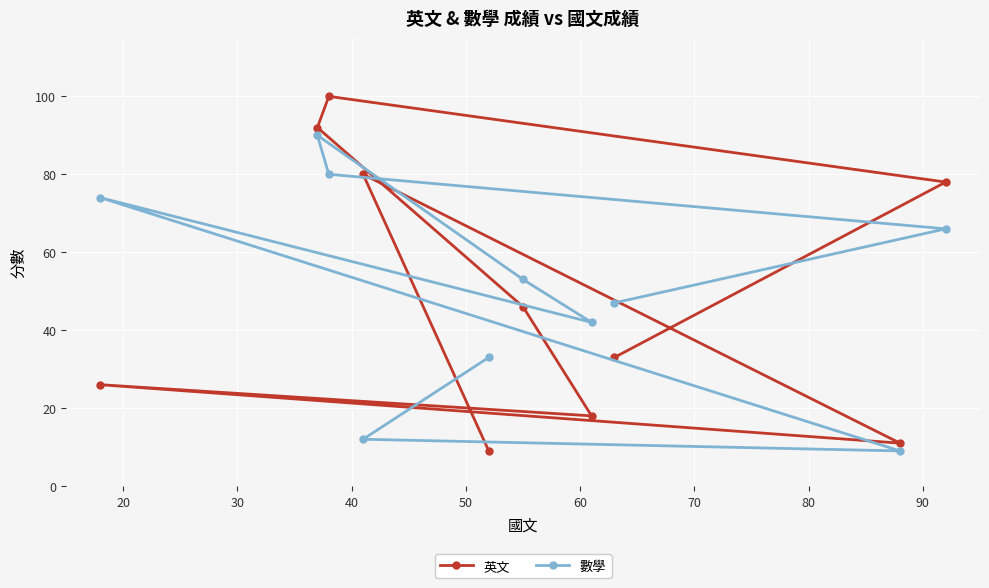

Rank the series by their maximum value, from lowest to highest.

數學, 英文